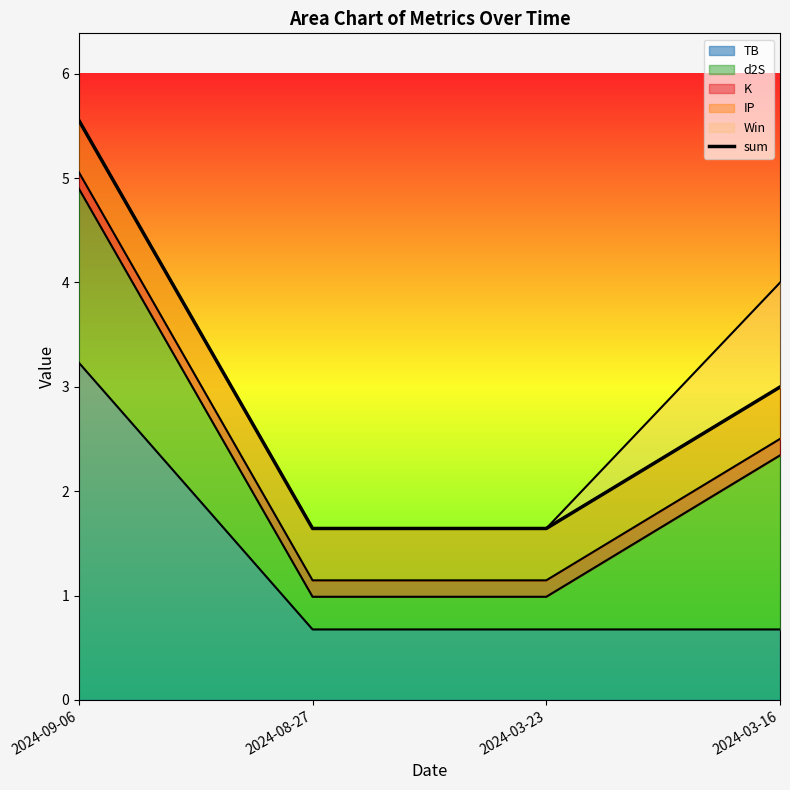

What is the sum of all values?

11.8